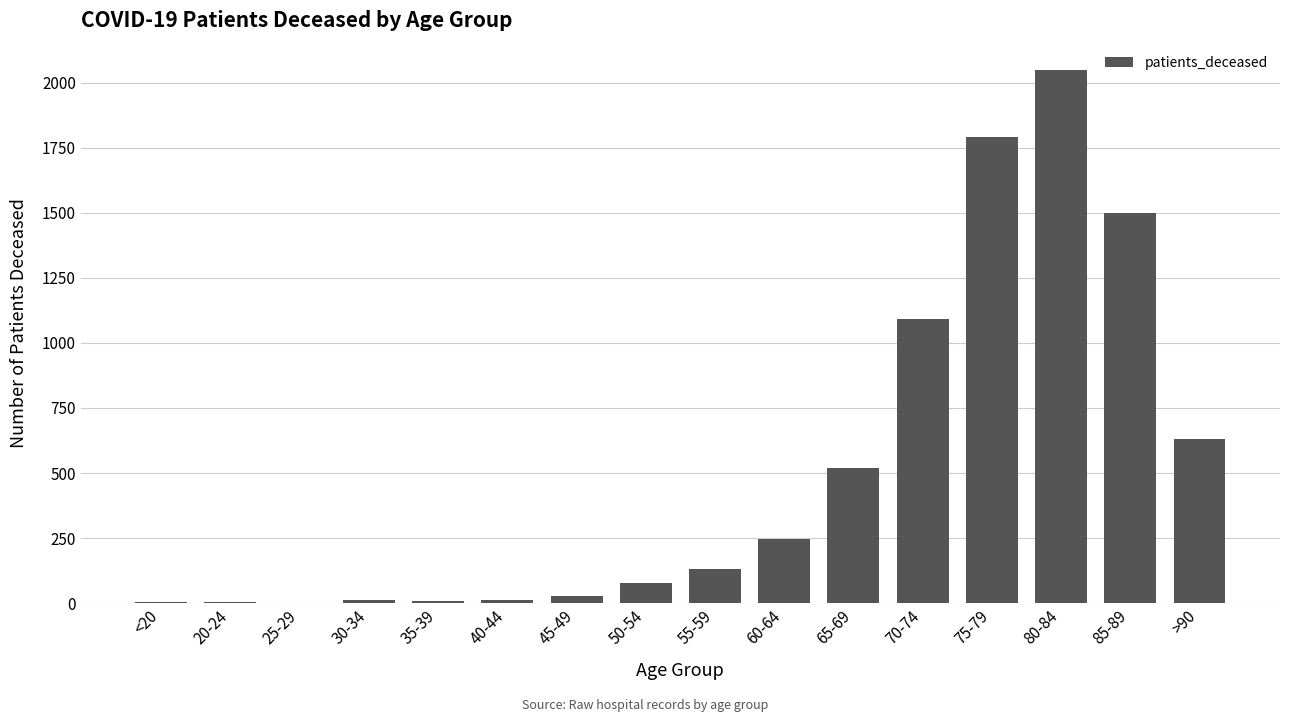

The chart shows a value of 150 at 60-64. True or false?

False